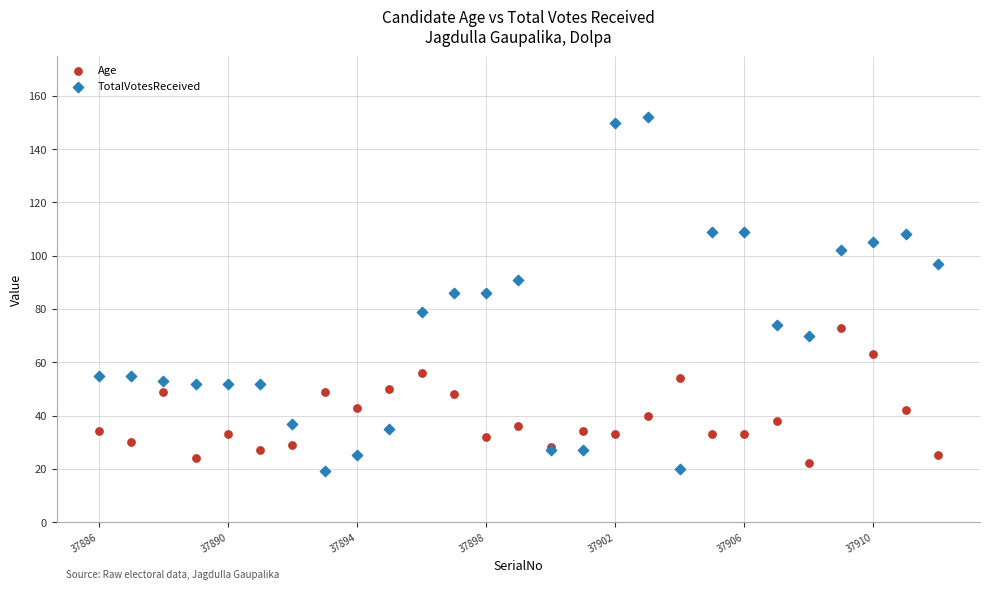

What is the X range (max minus min) for the scatter plot?

26